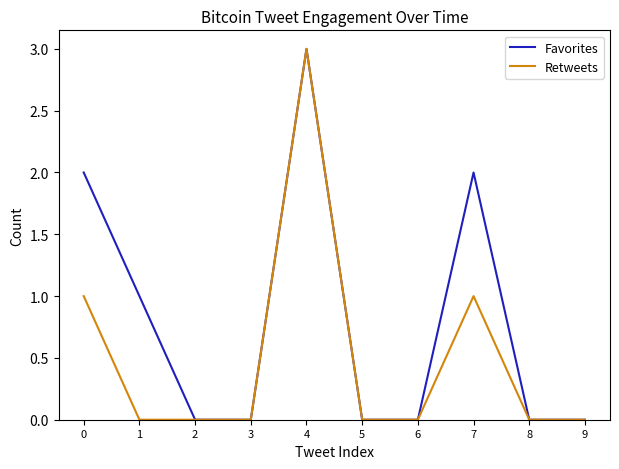

What is the difference between the second highest and minimum values in the Favorites series?

2